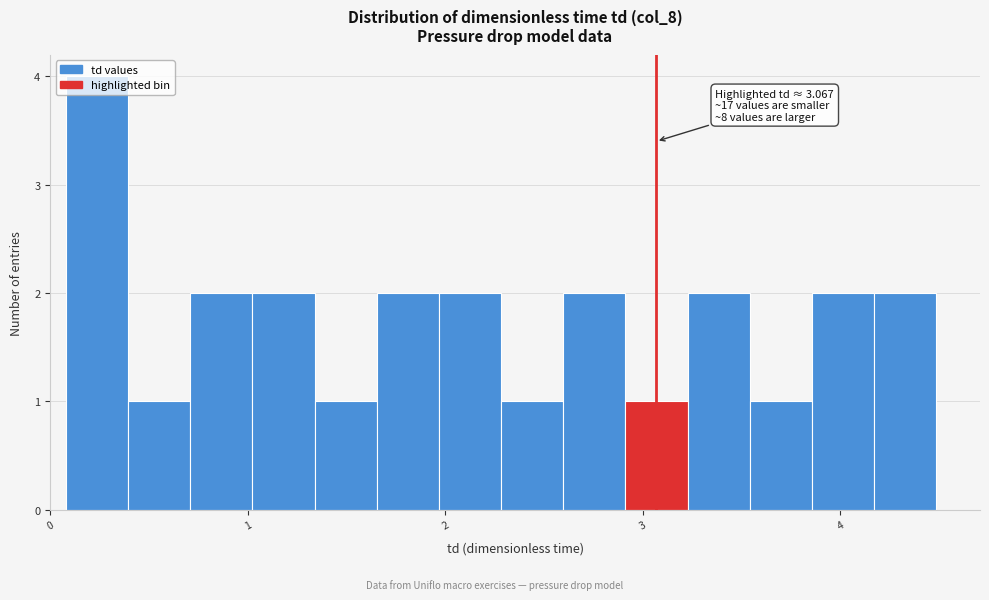

Read against the x-axis, roughly where is the centre of the tallest bar?

0.2